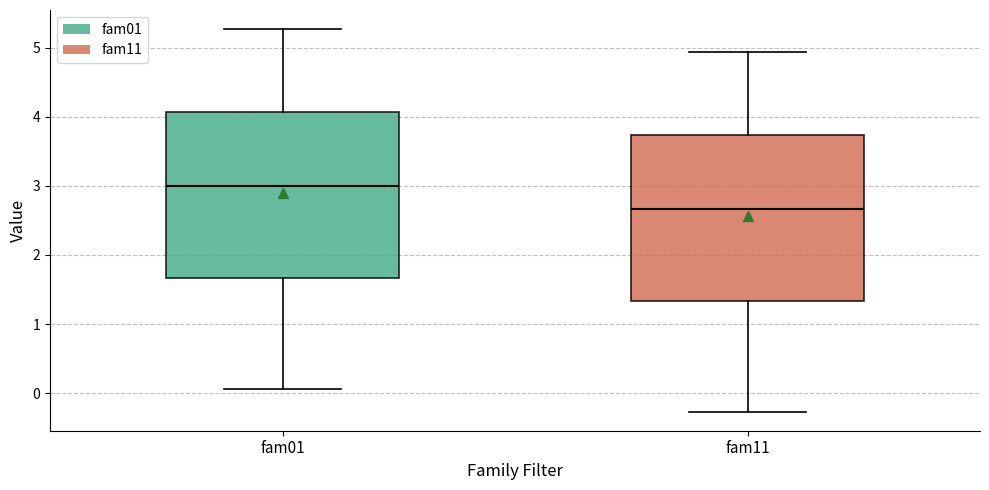

Reading left to right, transcribe this box plot: for each box, give where its median line is, the range the box spans, and where its two whiskers end, as read against the y-axis. The values are not printed on the chart, so give them approximately, as read against the axis.

fam01: median 3.0, box 1.7 to 4.1, whiskers 0.1 to 5.3
fam11: median 2.7, box 1.3 to 3.7, whiskers -0.3 to 4.9